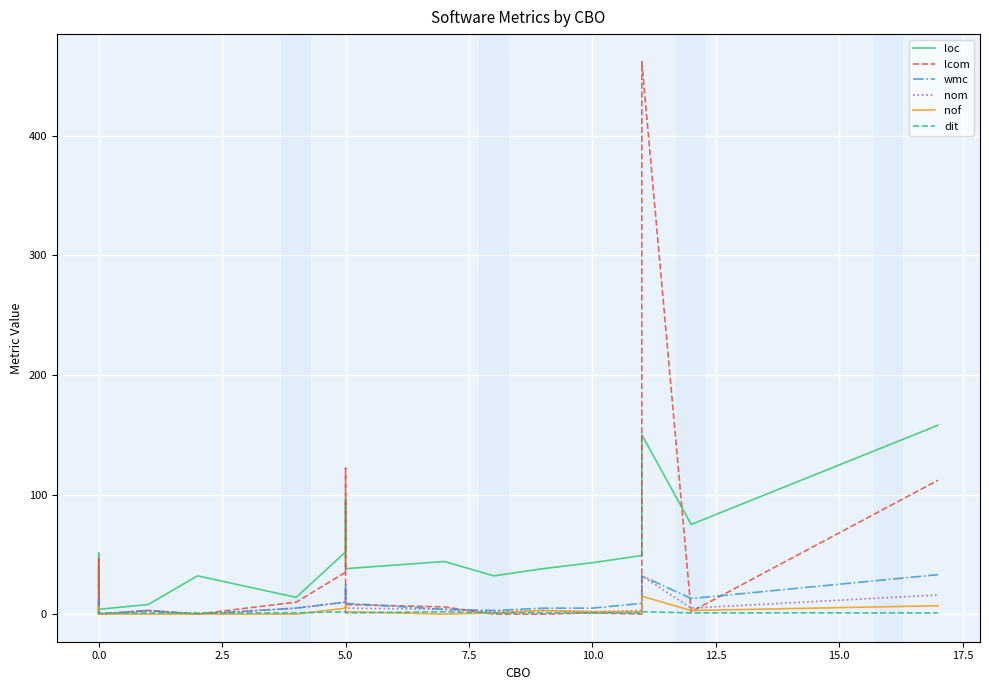

What is the difference between the maximum and second lowest values in the dit series?

1